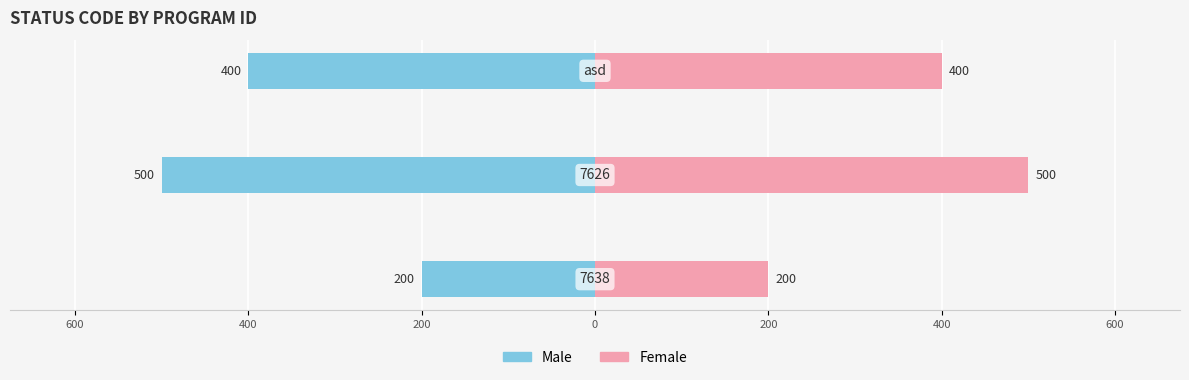

What is the minimum value shown in the chart?

-500